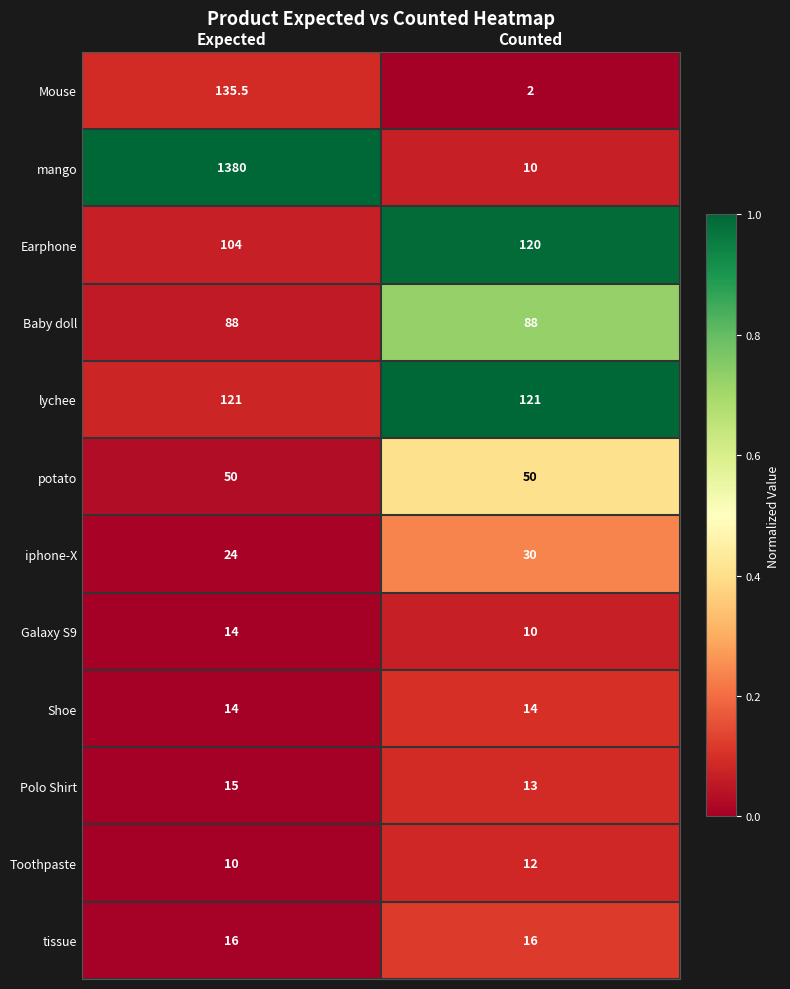

What is the total value across all series at Counted?

486.0